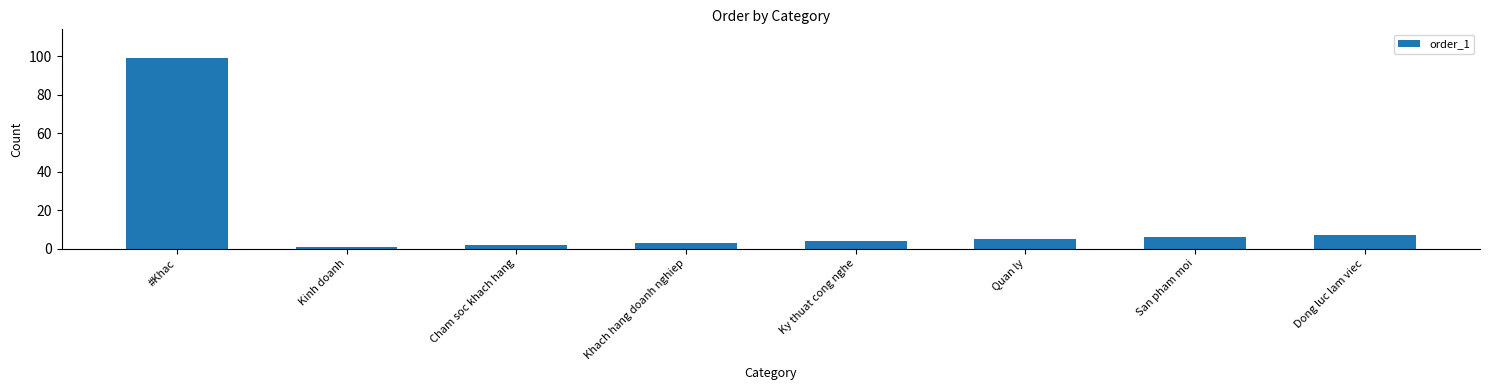

Is it true that the value at Kinh doanh is 1?

True